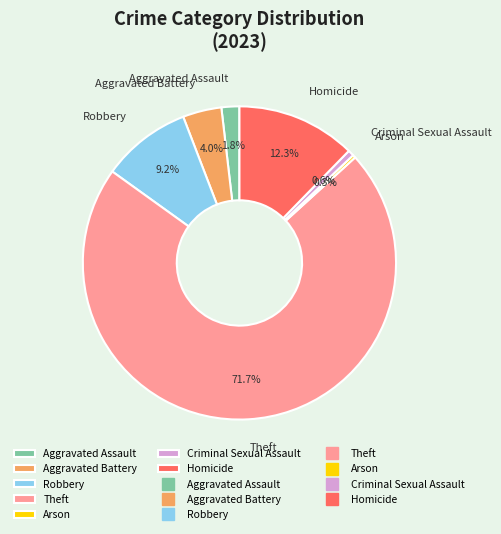

Between Arson and Robbery, which is larger?

Robbery